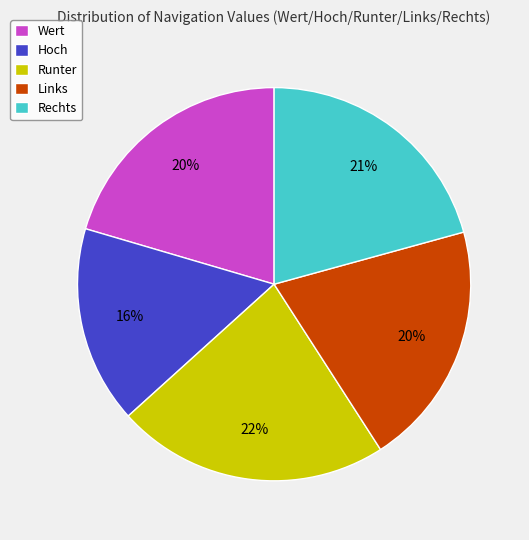

Does Rechts represent more than half of the total?

No